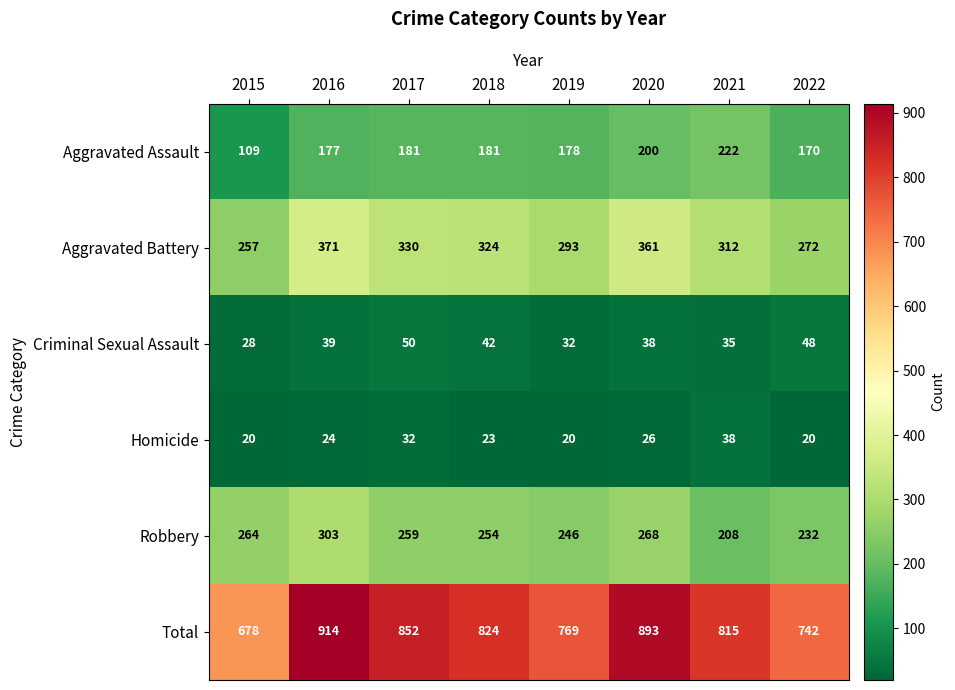

What is the difference between the Total values at 2017 and 2019?

83